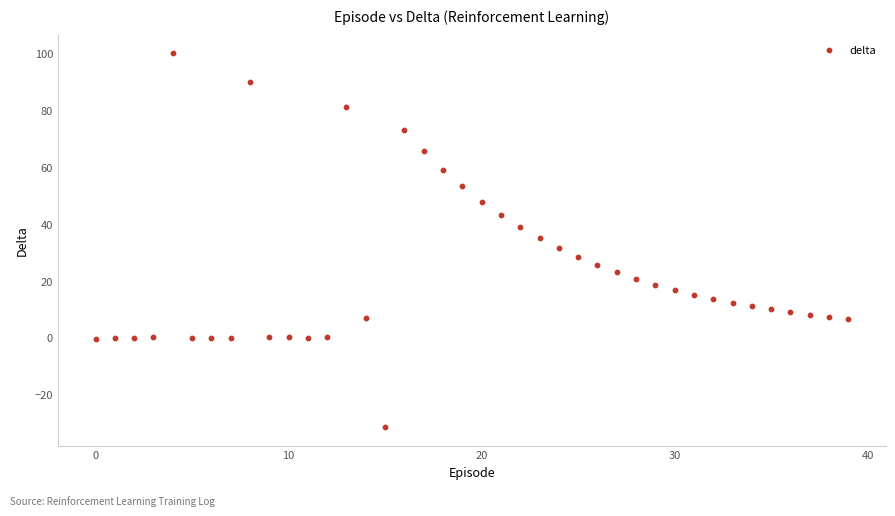

What is the range of Y values (max minus min)?

131.5